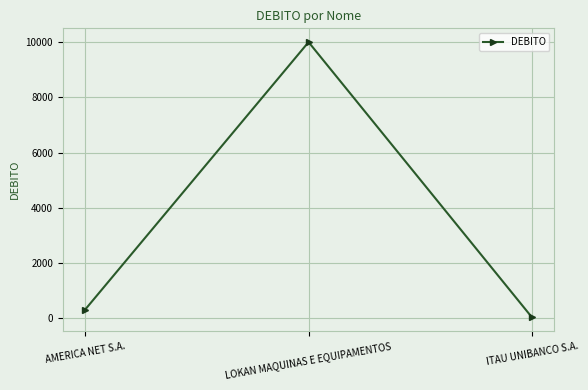

List the labels in order of value, smallest first.

ITAU UNIBANCO S.A., AMERICA NET S.A., LOKAN MAQUINAS E EQUIPAMENTOS